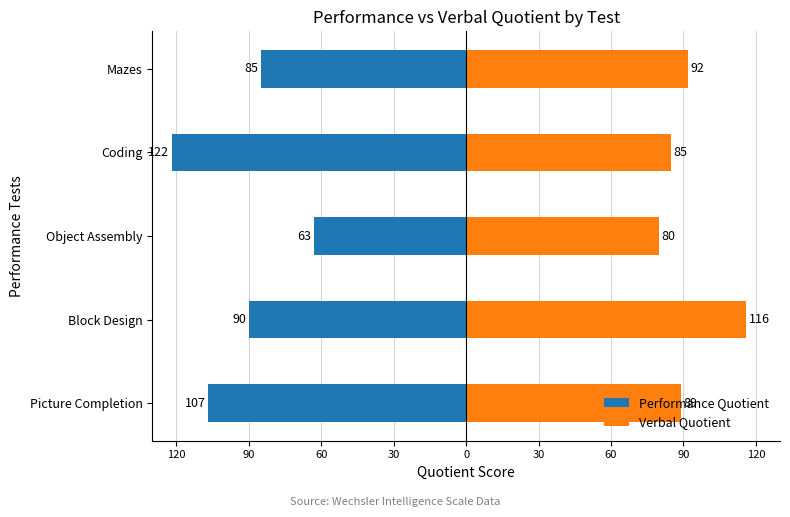

What is the difference between the maximum and minimum values in the Verbal Quotient series?

36